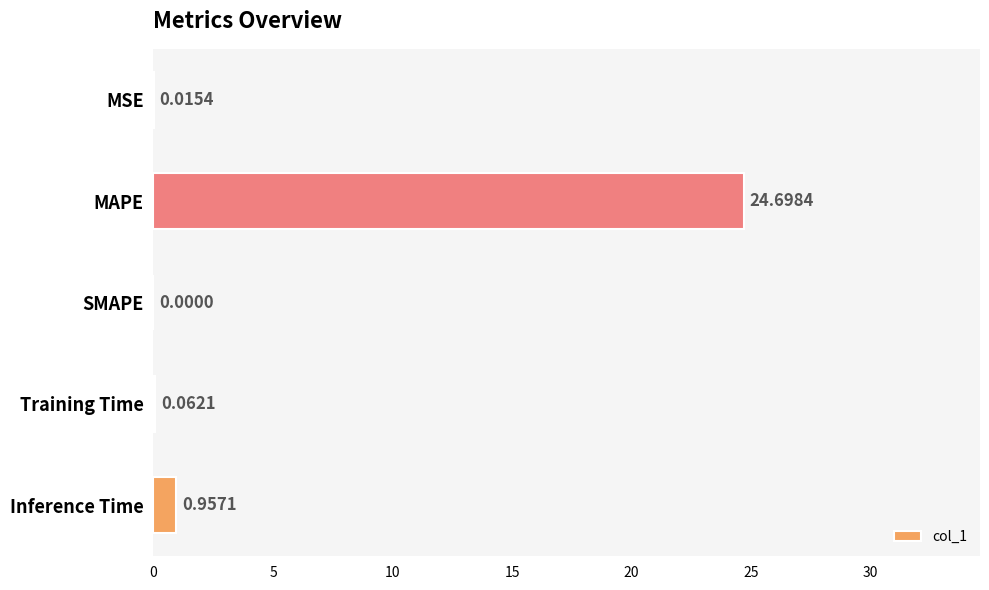

What is the average value?

5.1